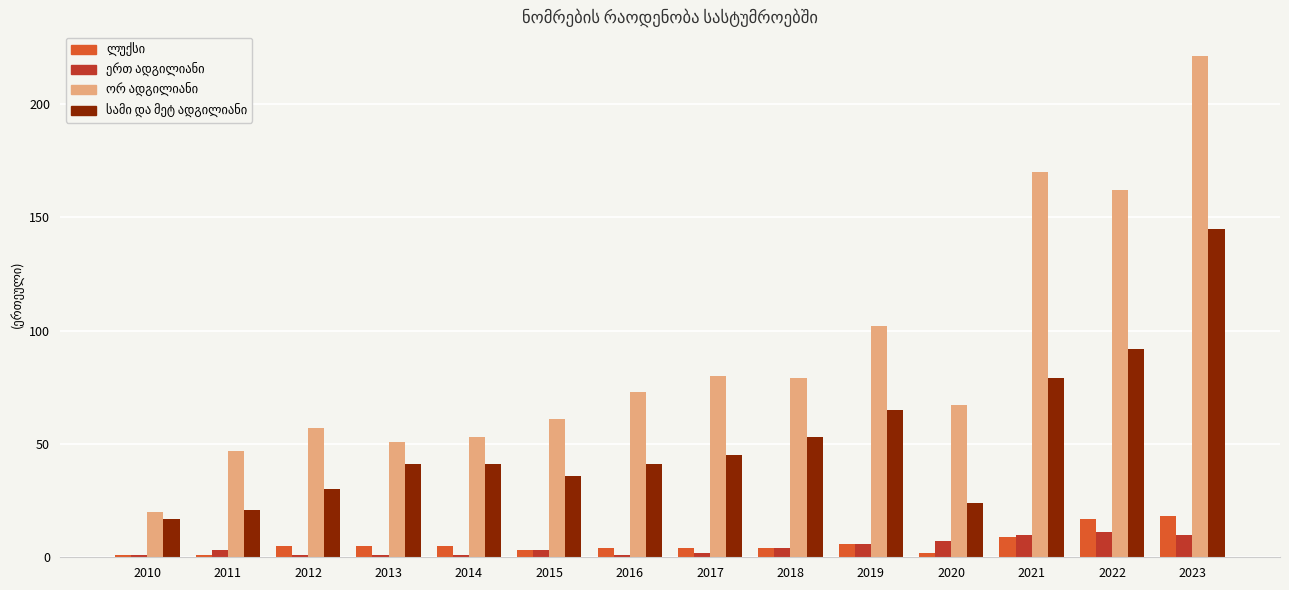

What is the maximum value shown in the chart?

221